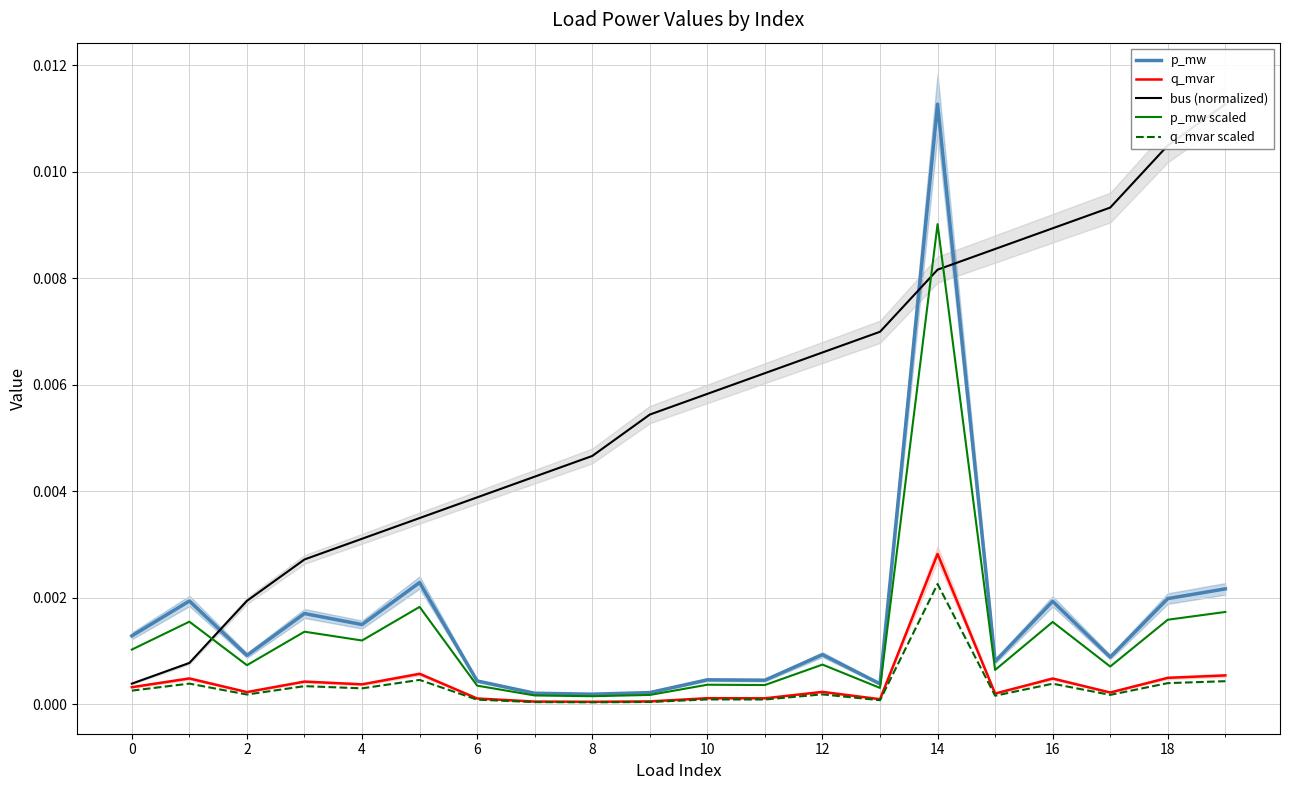

How many interior local valleys does the p_mw series have?

7